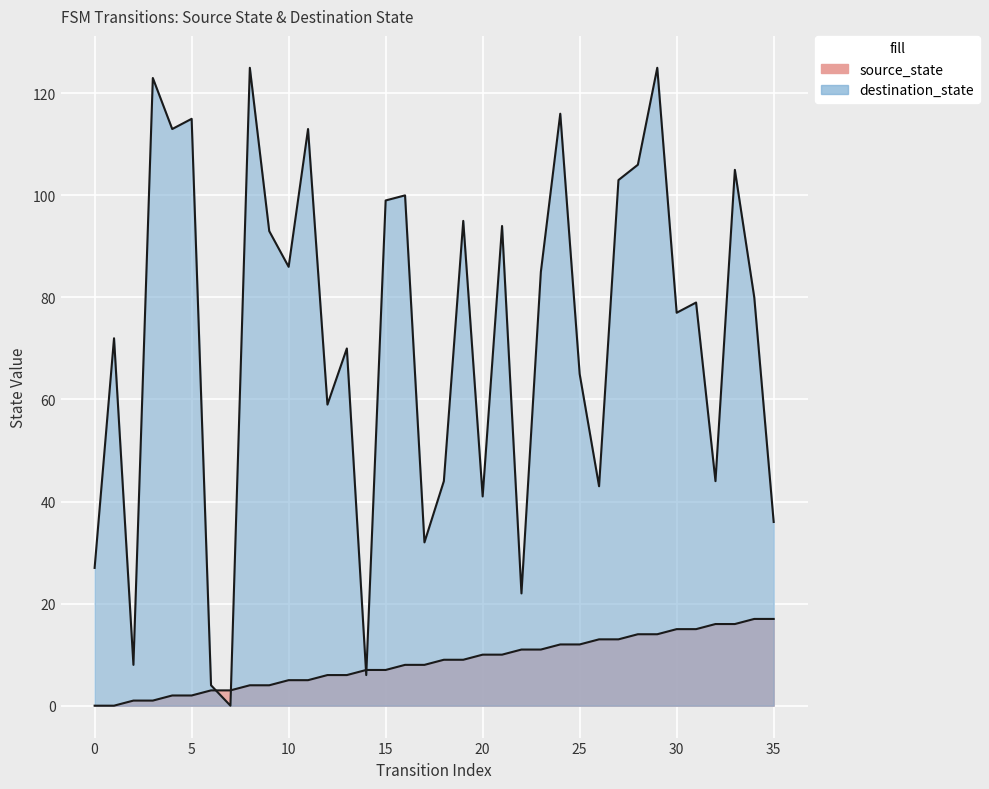

Rank the series by their average value, from highest to lowest.

destination_state, source_state